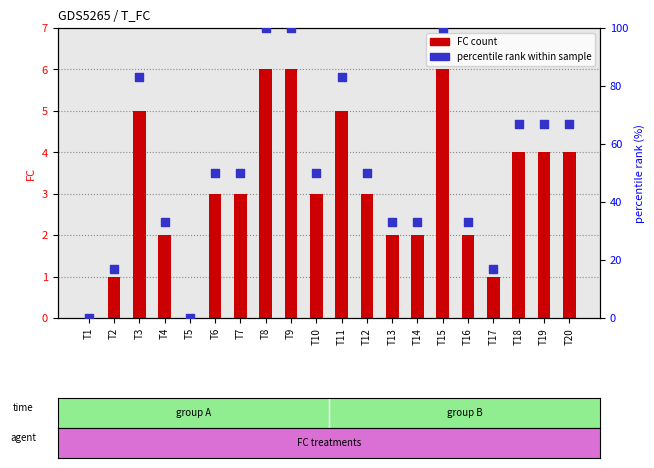

Which series reaches the maximum Y coordinate?

percentile rank